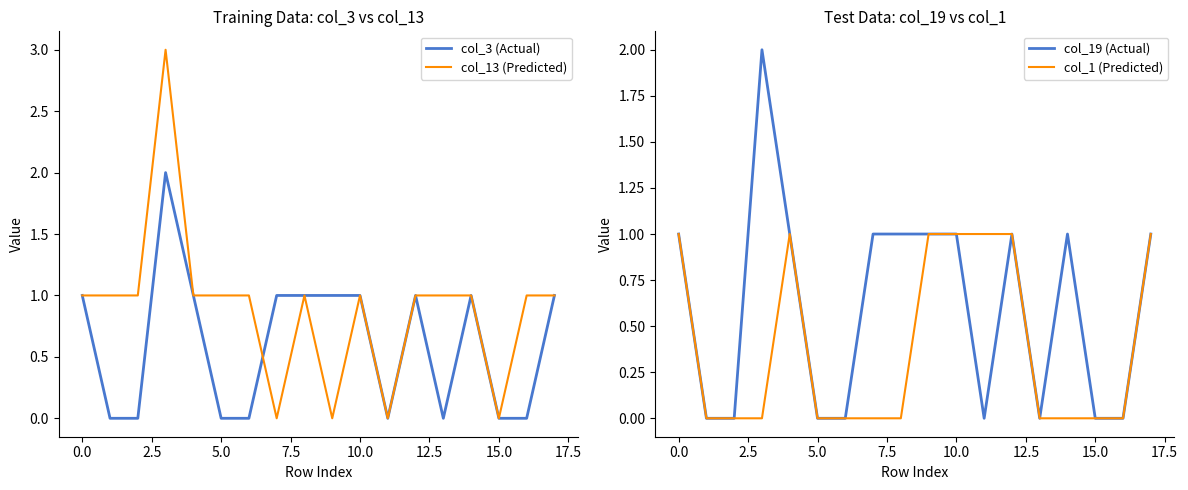

What is the highest value of the col_13 (Predicted) series?

3